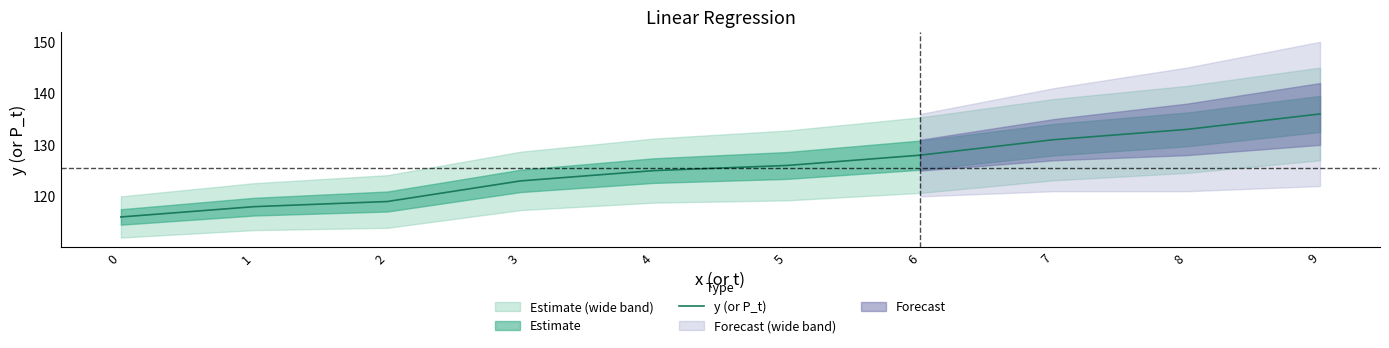

True or false: the data shows 118 at 1.

True